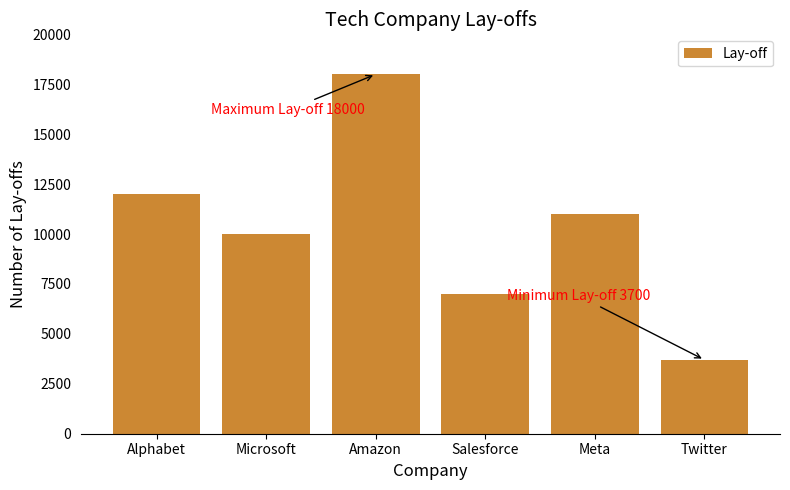

What is the difference between the maximum and minimum values?

14300